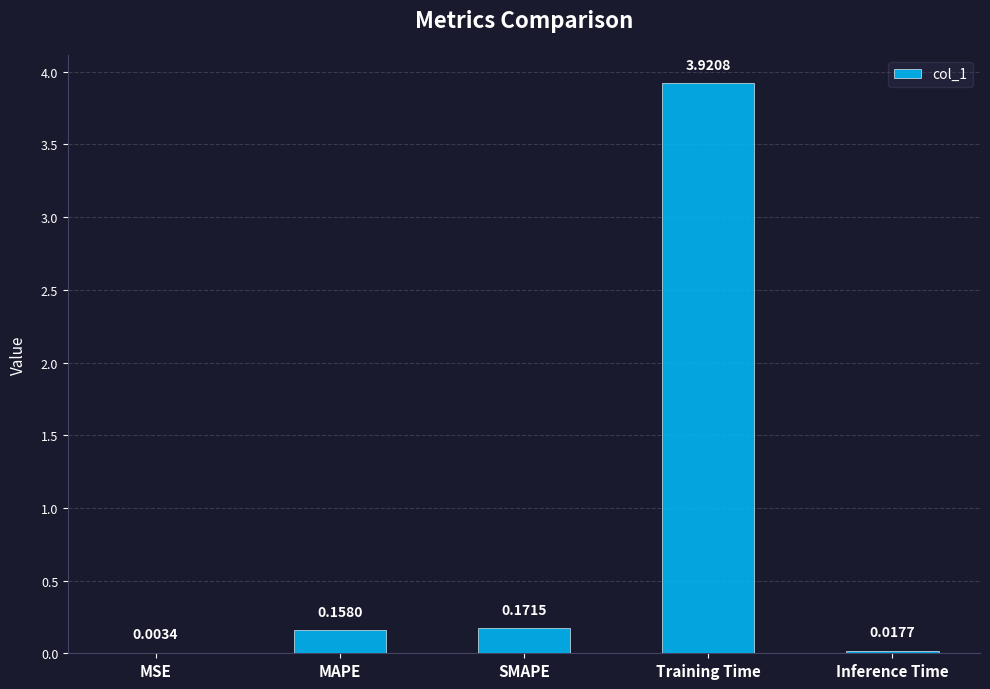

Count the number of data series in this chart.

1